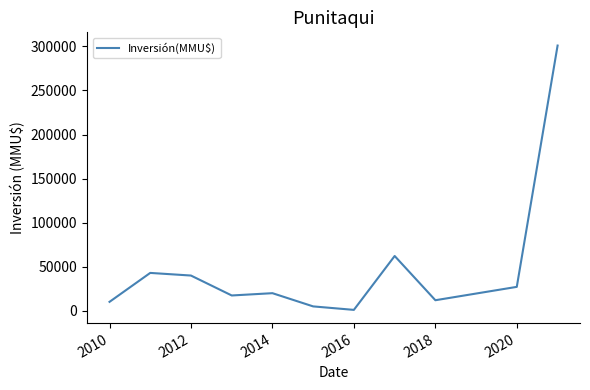

What is the difference between the maximum and minimum values?

299950